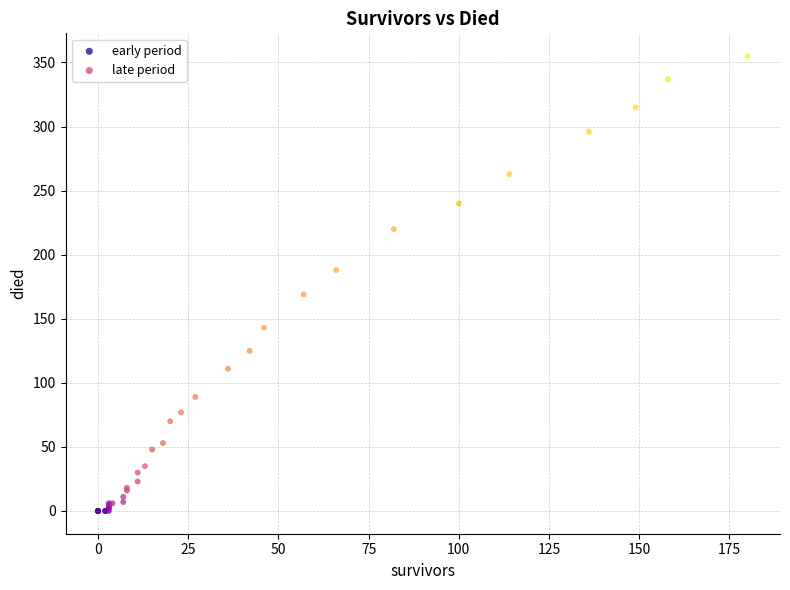

What are all the series names shown in the legend?

early period, late period